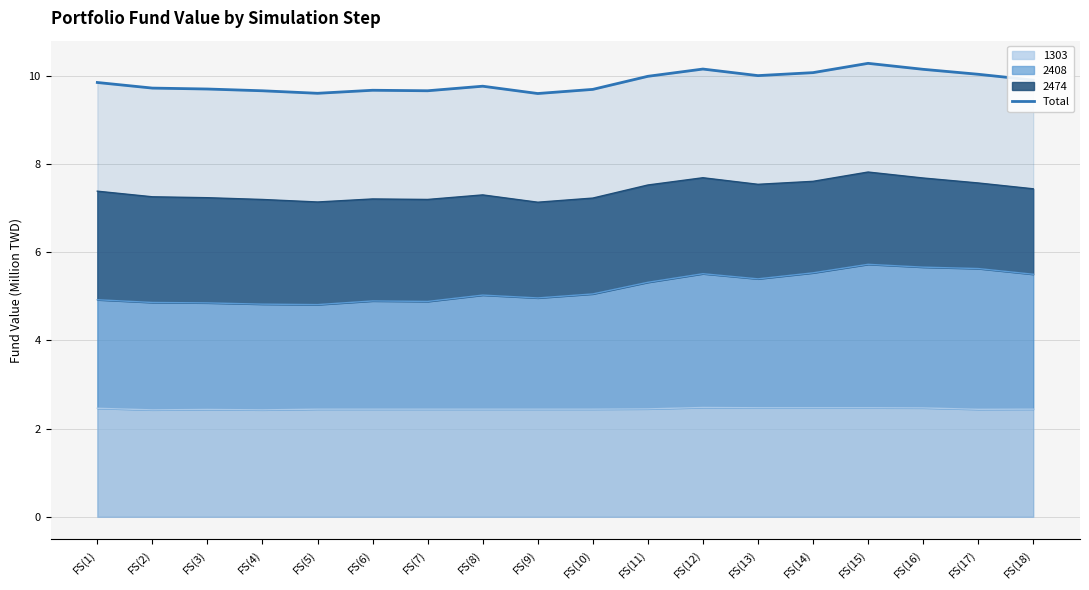

Count the number of categories in the chart.

18